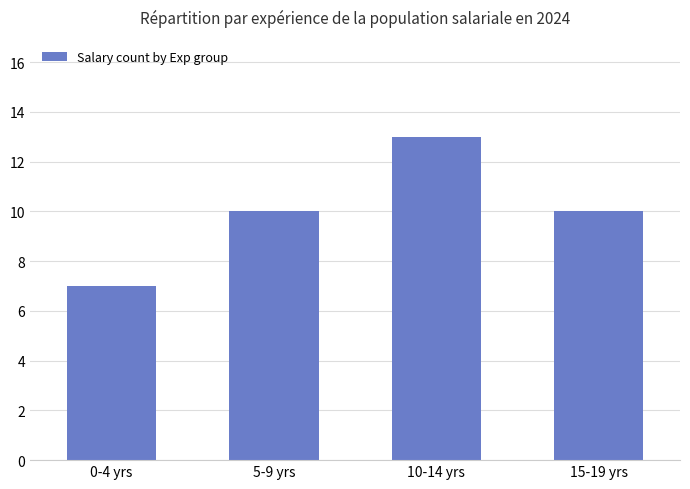

What is the label of the 2nd bar from the left?

5-9 yrs